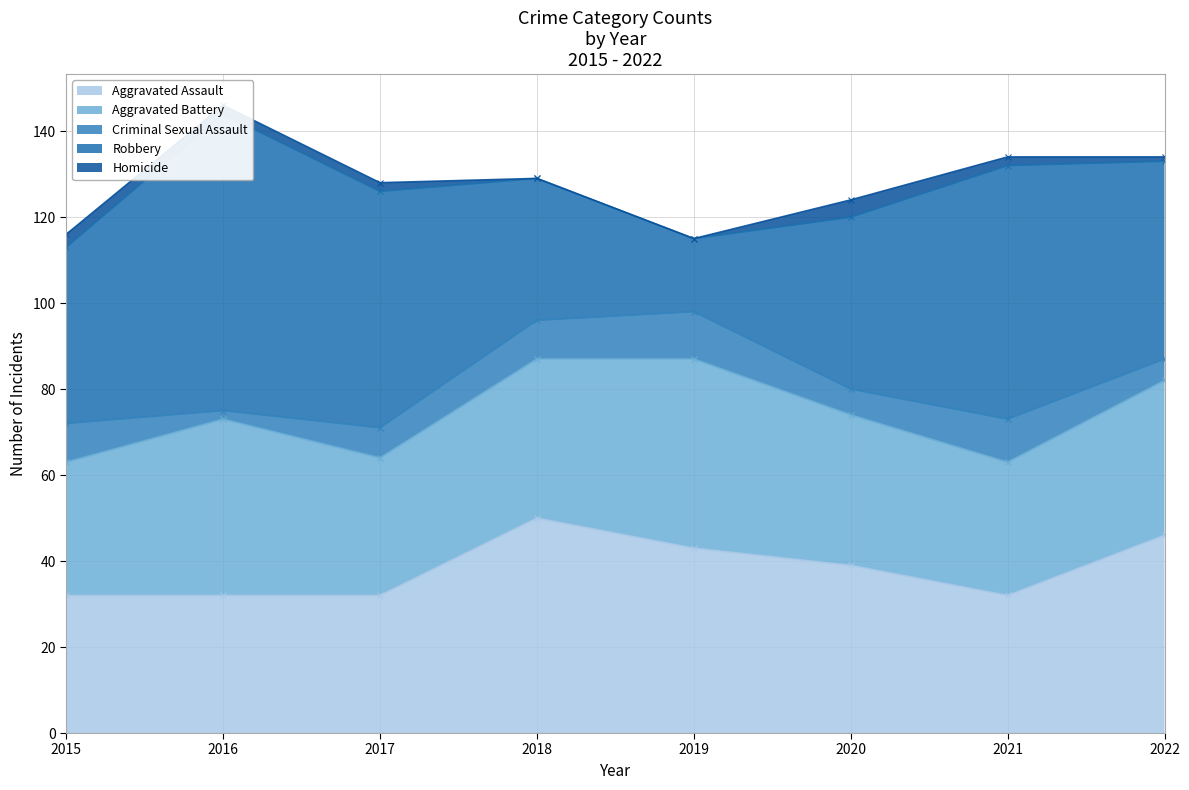

Reading left to right, transcribe all the data shown in this chart.

Aggravated Assault: 2015=32	2016=32	2017=32	2018=50	2019=43	2020=39	2021=32	2022=46
Aggravated Battery: 2015=31	2016=41	2017=32	2018=37	2019=44	2020=35	2021=31	2022=36
Criminal Sexual Assault: 2015=9	2016=2	2017=7	2018=9	2019=11	2020=6	2021=10	2022=5
Robbery: 2015=41	2016=69	2017=55	2018=33	2019=17	2020=40	2021=59	2022=46
Homicide: 2015=3	2016=2	2017=2	2018=0	2019=0	2020=4	2021=2	2022=1